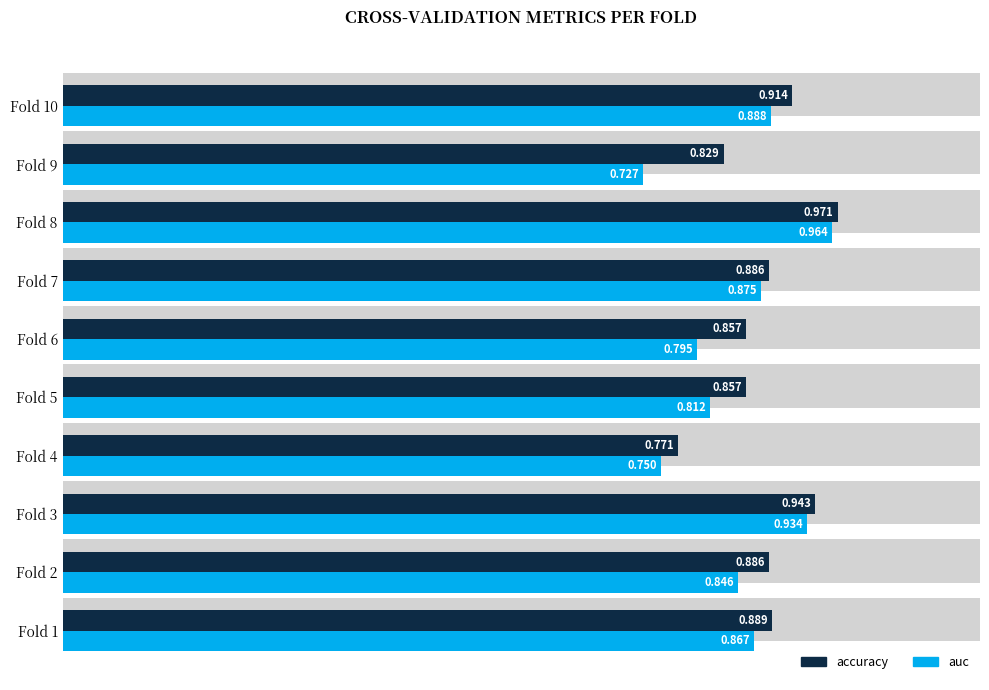

What are all the series names shown in the legend?

accuracy, auc